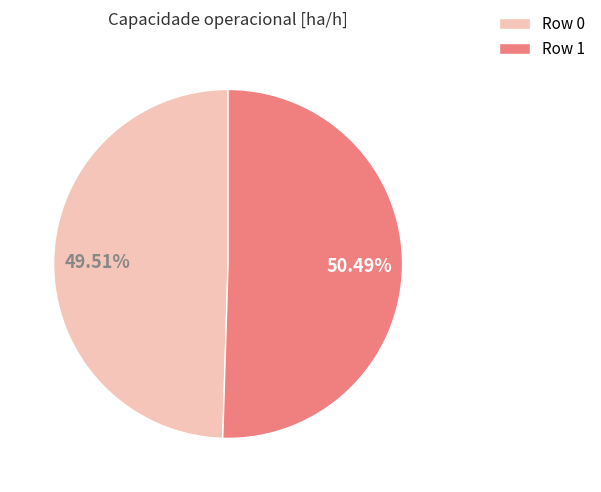

Rank the categories by value from highest to lowest.

Row 1, Row 0